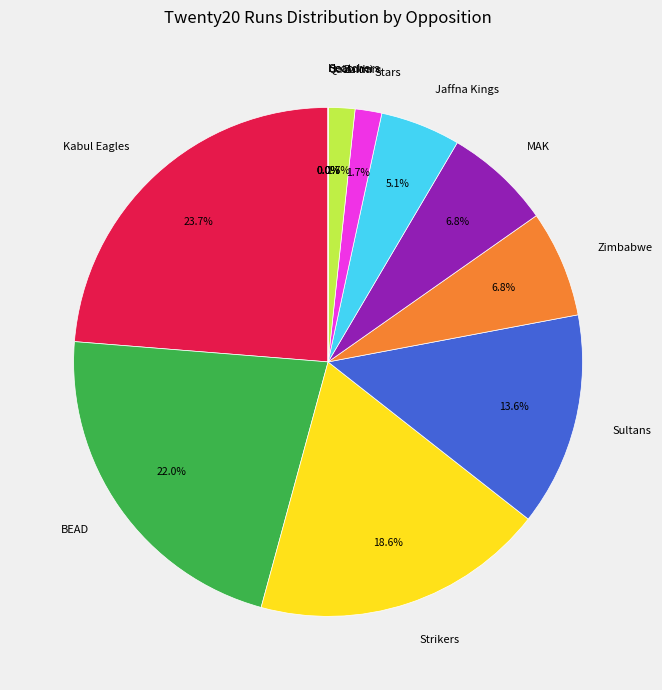

Is there a majority slice in this chart?

No